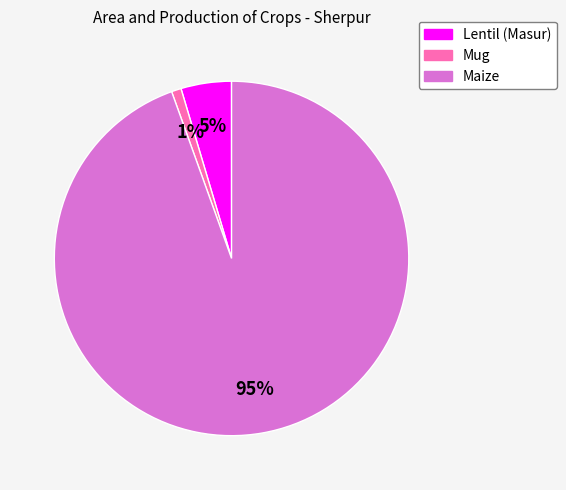

To the nearest percent, what is the combined percentage of Lentil (Masur) and Maize?

99%